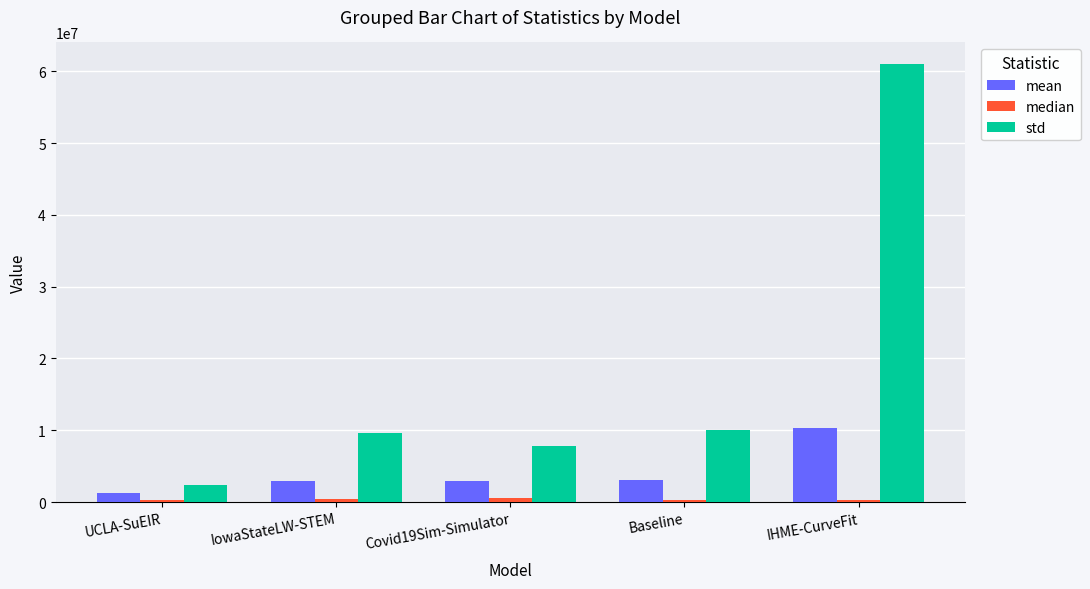

At which category is the sum across all series the highest?

IHME-CurveFit